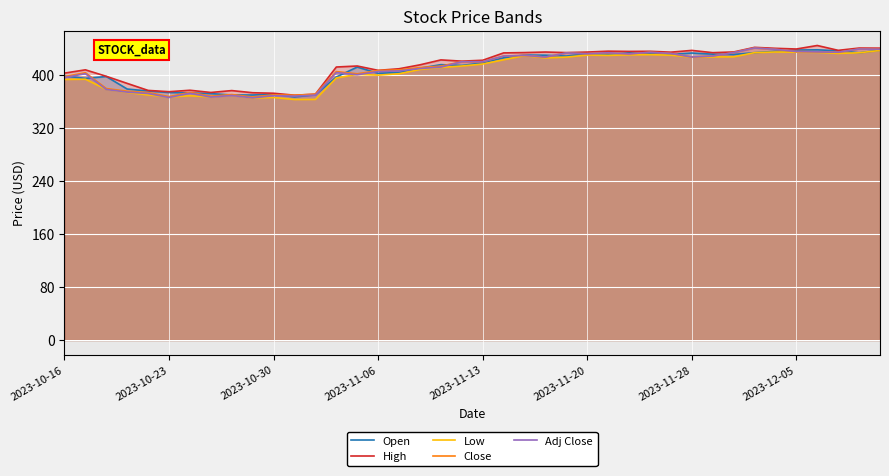

Where does the Close series first go above 419?

19